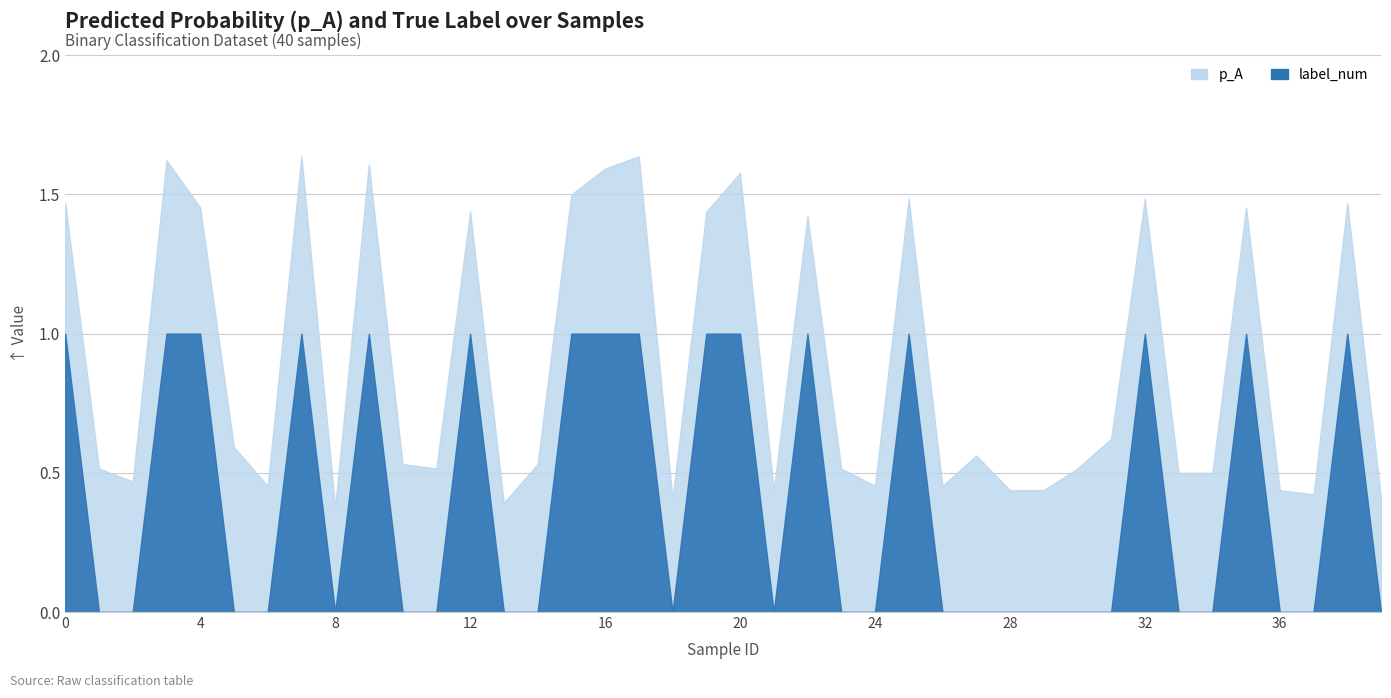

Which series has the largest range (max minus min)?

label_num